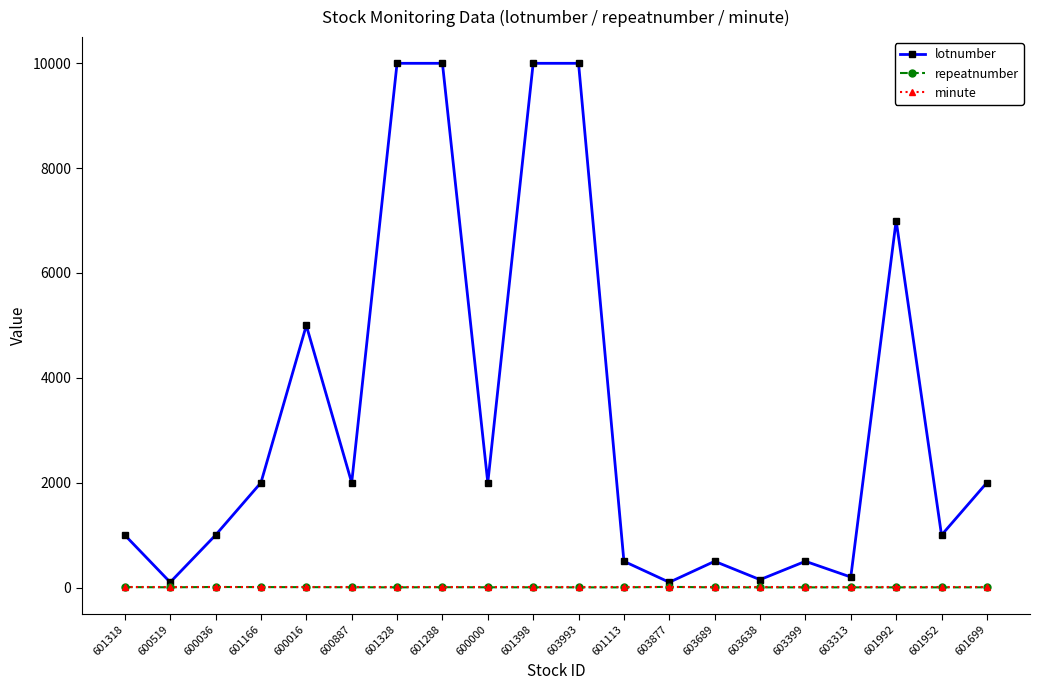

What is the greatest value displayed?

10000